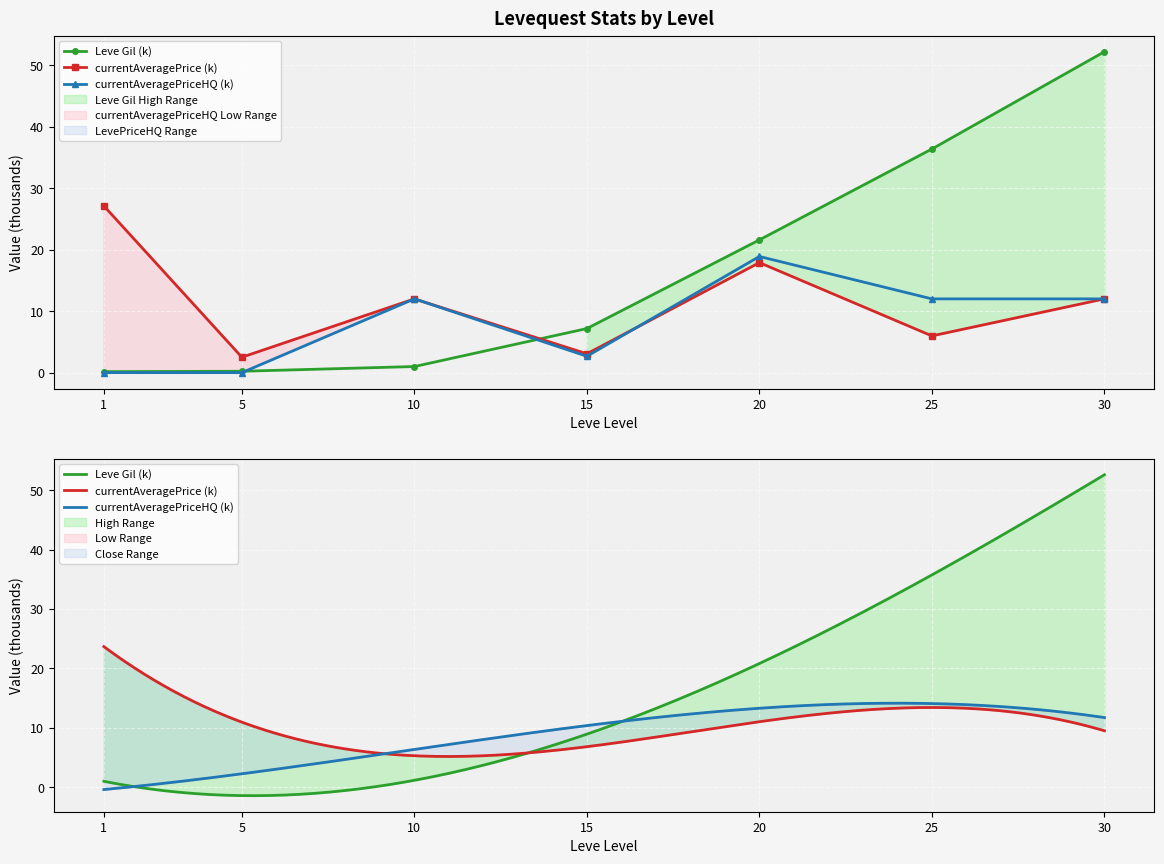

Reading right to left, list all the values displayed in this chart.

Leve Gil: 52.2	36.4	21.6	7.2	1.0	0.2	0.2
currentAveragePrice: 12.0	6.0	17.9	3.1	12.0	2.5	27.1
currentAveragePriceHQ: 12.0	12.0	18.9	2.7	12.0	0.0	0.0